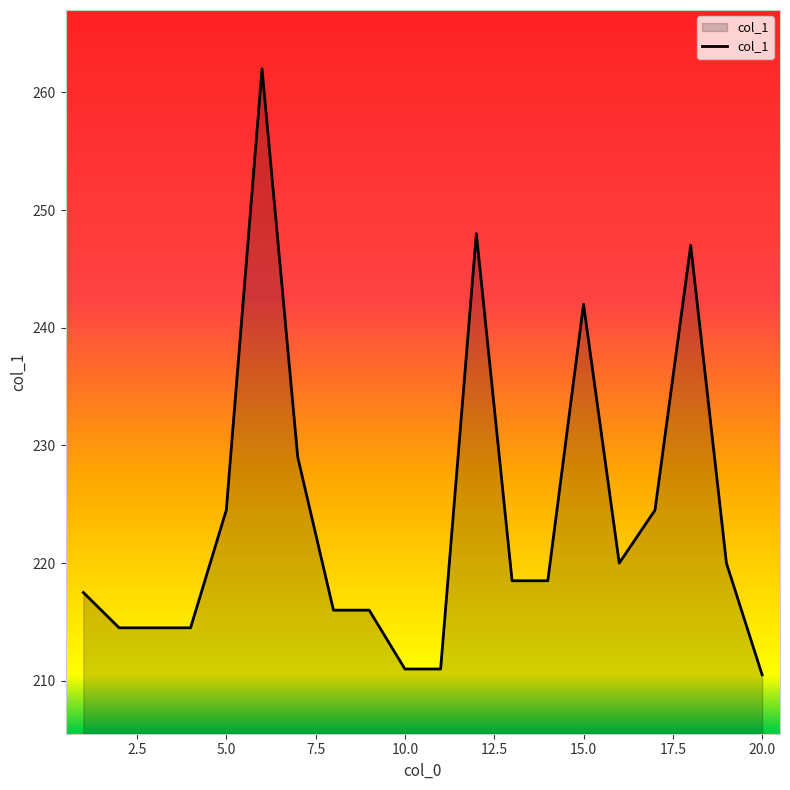

What is the greatest value displayed?

262.0